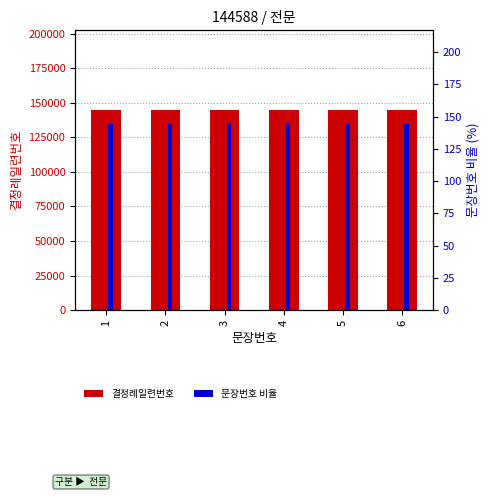

The 결정례일련번호 series shows 55990.8 at 6. True or false?

False